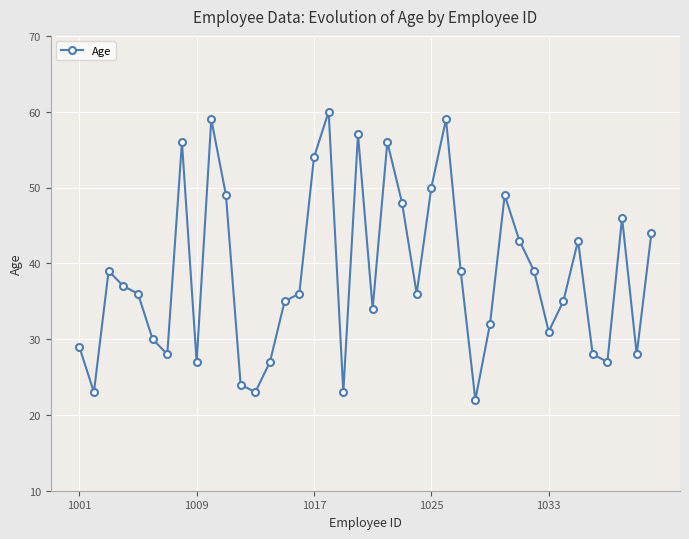

True or false: the data has more than 2 interior local peaks.

True